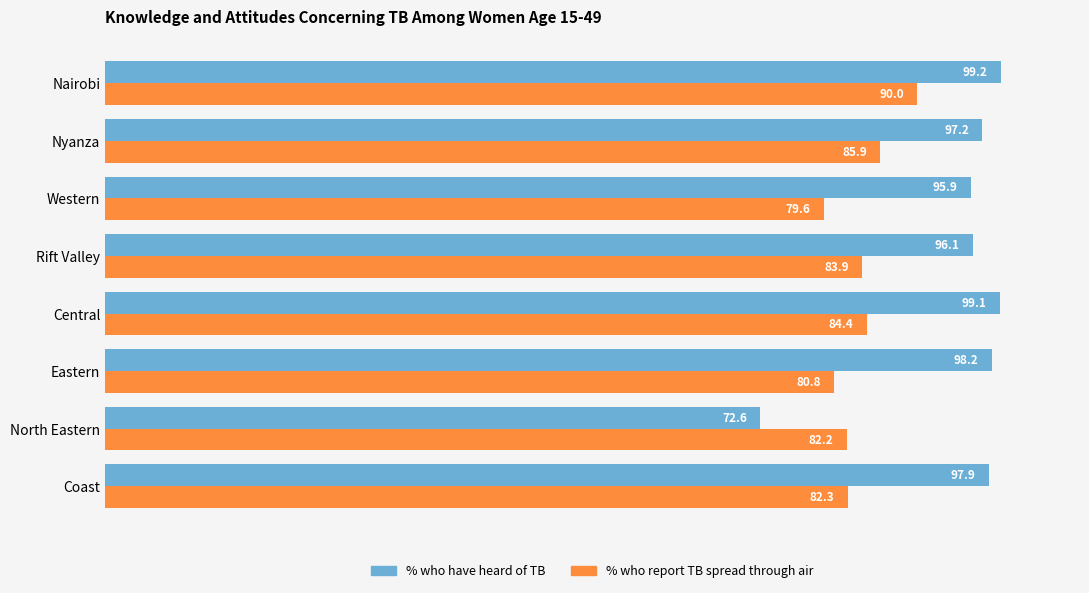

Rank the series by their maximum value, from highest to lowest.

% who have heard of TB, % who report TB spread through air